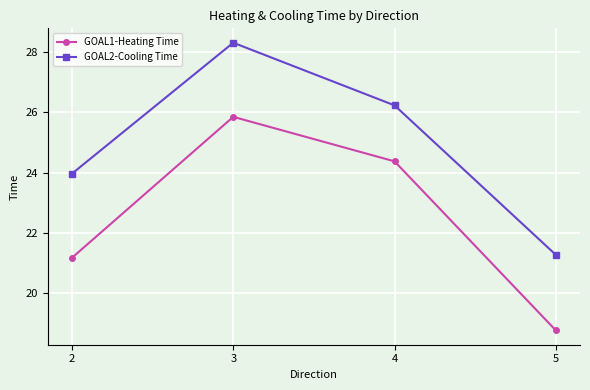

Reading right to left, list all the values displayed in this chart.

GOAL1-Heating Time: 5=18.8	4=24.4	3=25.9	2=21.2
GOAL2-Cooling Time: 5=21.3	4=26.2	3=28.3	2=24.0